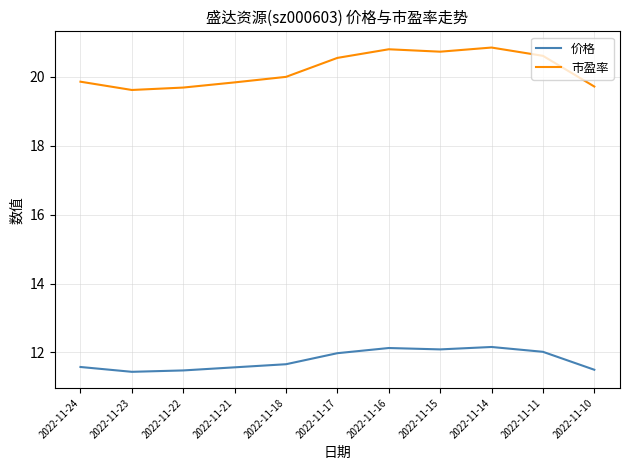

What is the highest value of the 市盈率 series?

20.8